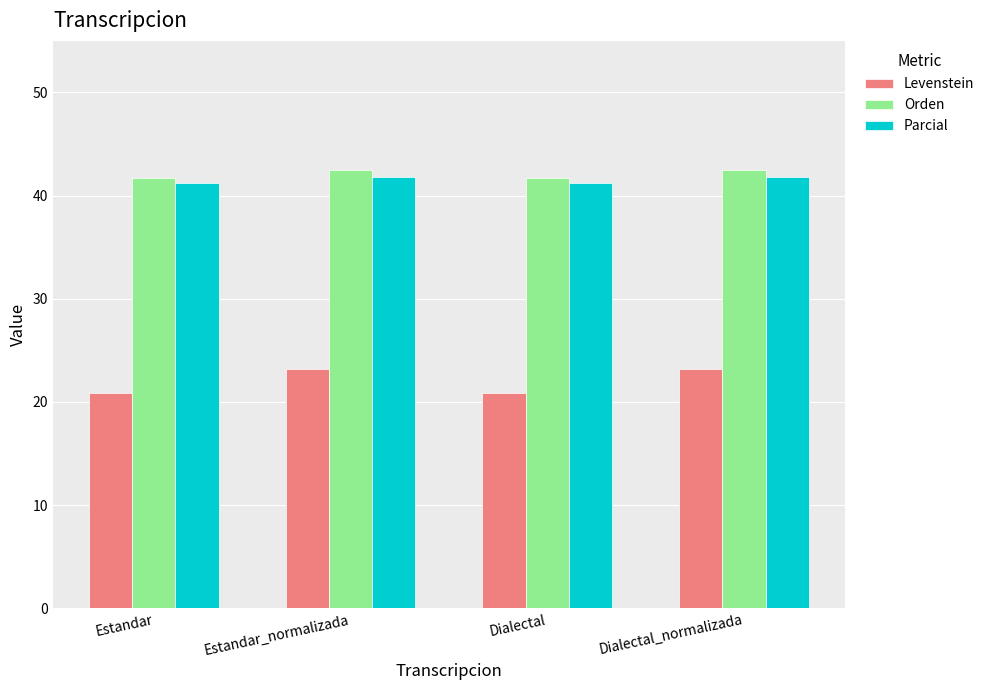

What is the total value across all series at Dialectal?

103.7